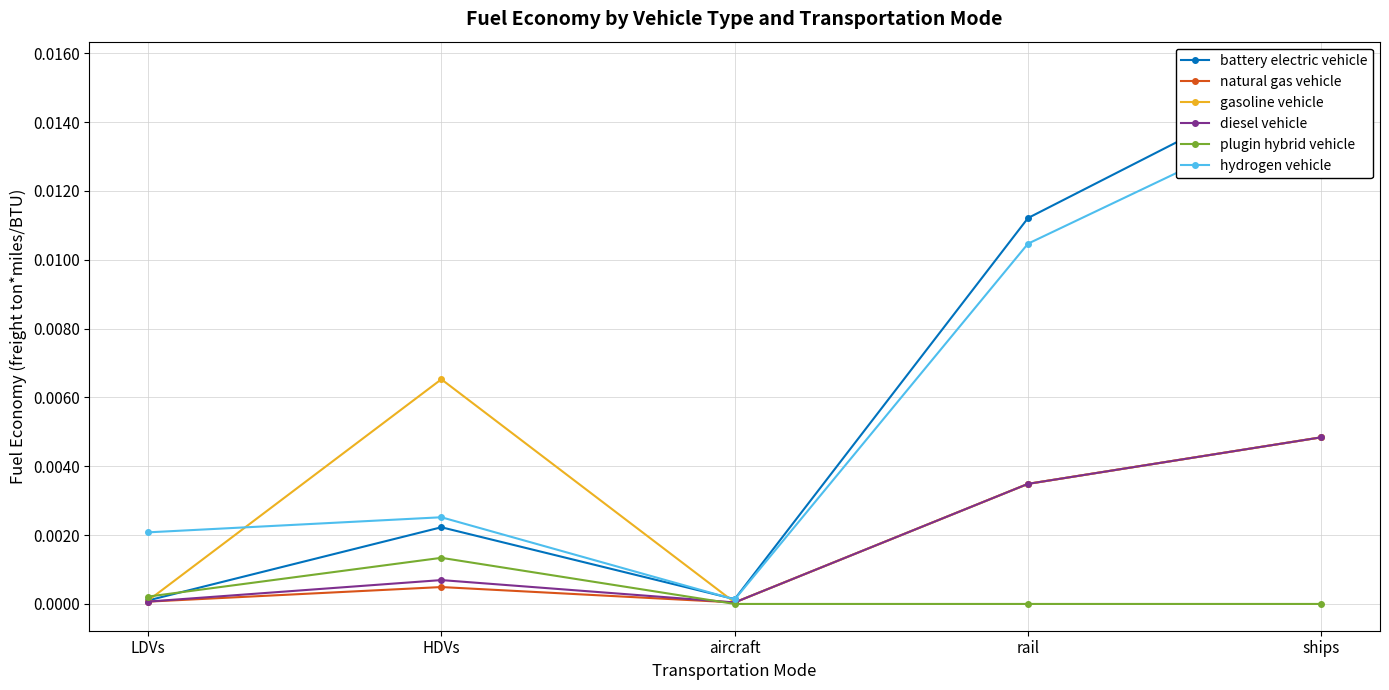

Which series has the largest total across all categories?

hydrogen vehicle